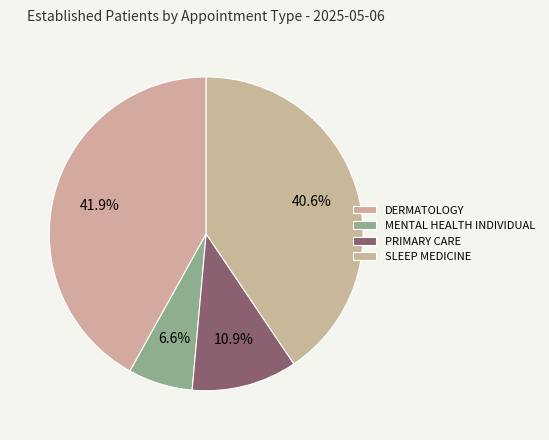

How many slices are in this pie chart?

4